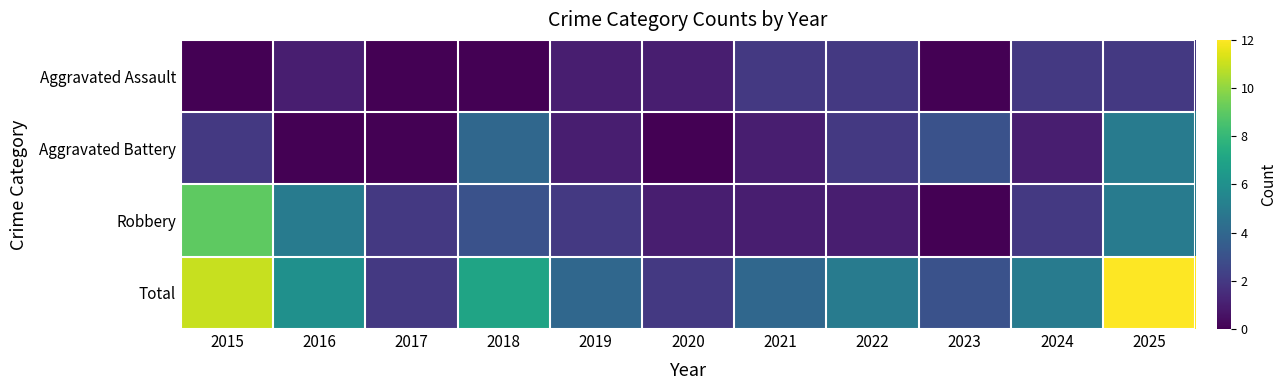

How many data points does each series have?

11